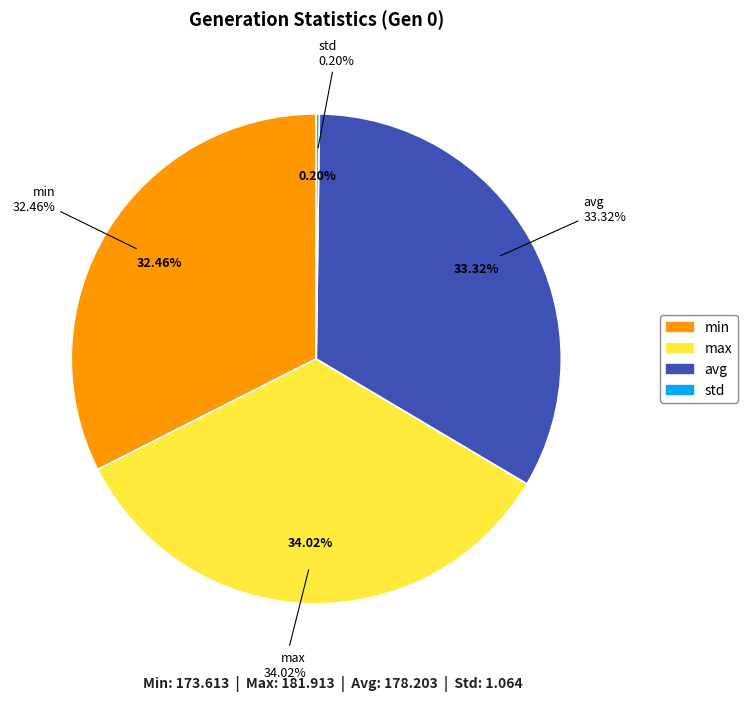

Do gen and std together represent more than half of the pie?

No